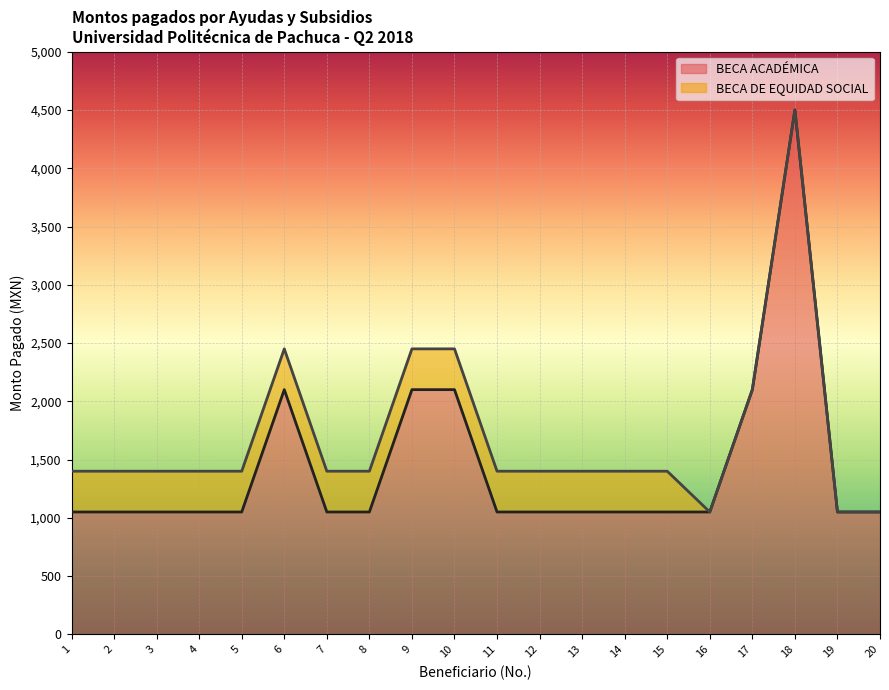

What is the difference between the maximum and minimum values?

3450